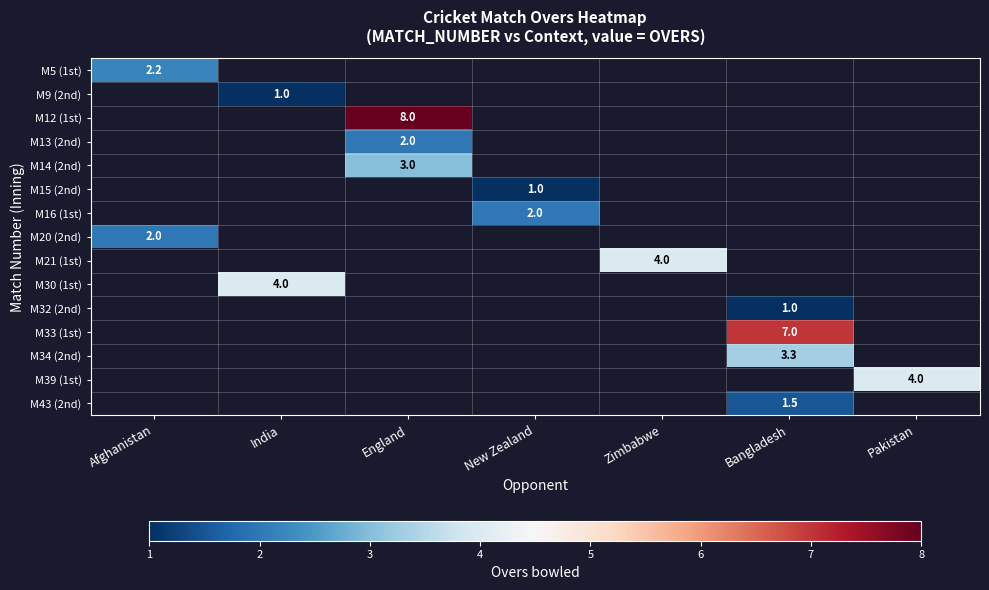

How many data points does each series have?

7